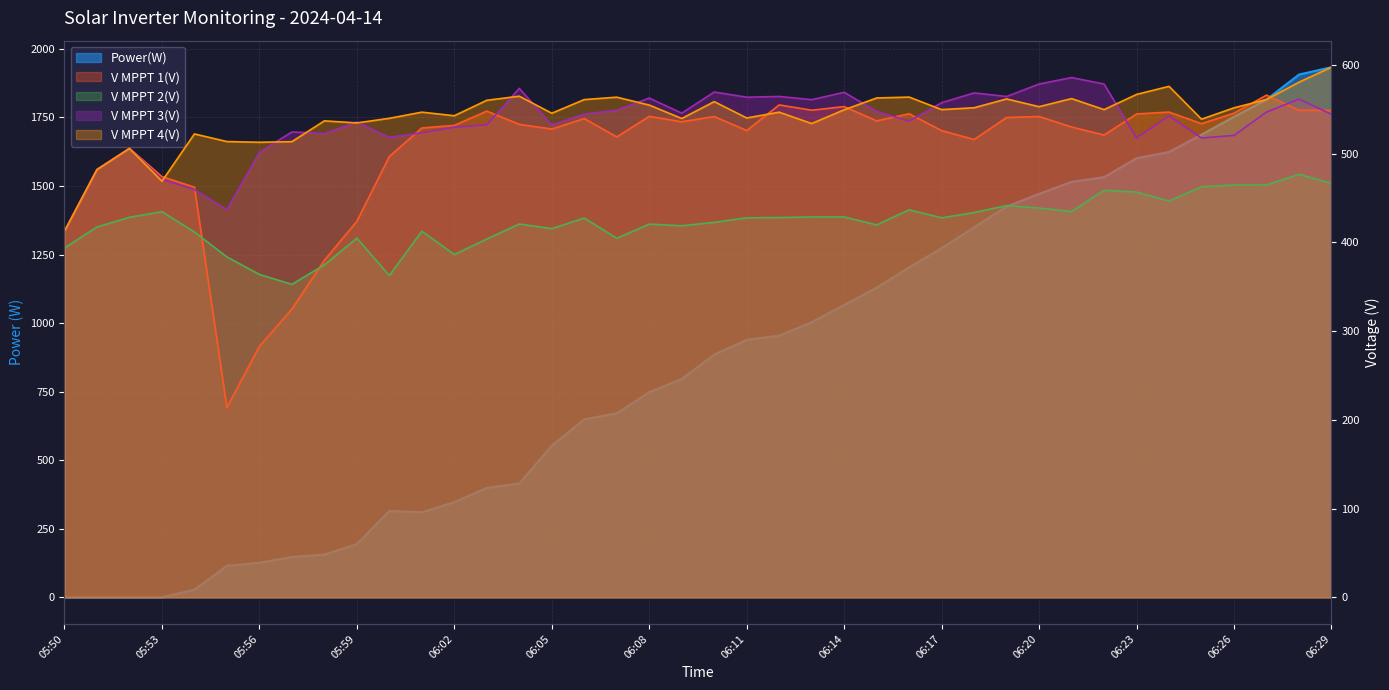

List the series in order of their peak value, highest first.

Power(W), V MPPT 4(V), V MPPT 3(V), V MPPT 1(V), V MPPT 2(V)